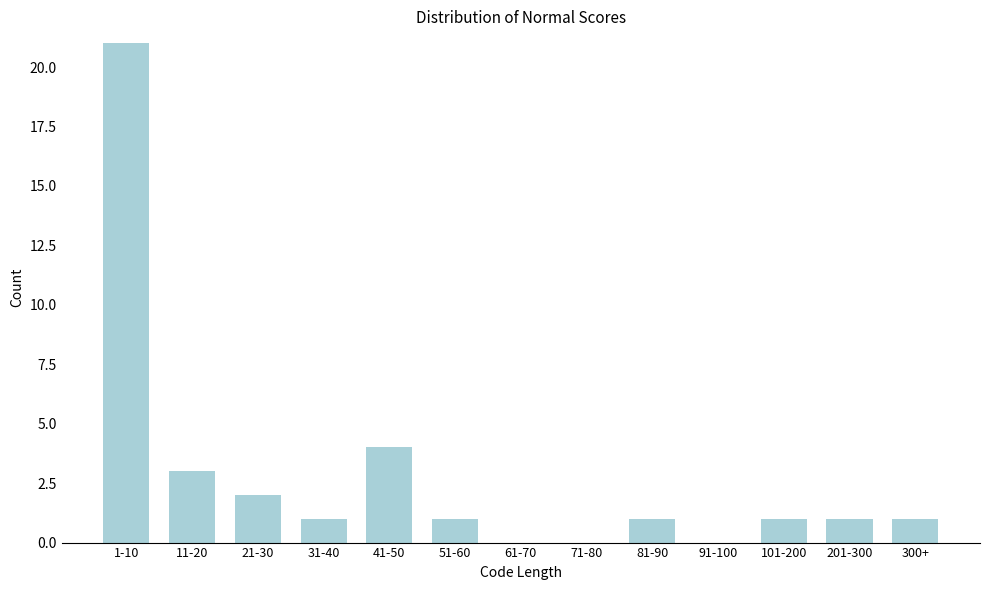

Reading right to left, list all the values displayed in this chart.

300+=1	201-300=1	101-200=1	91-100=0	81-90=1	71-80=0	61-70=0	51-60=1	41-50=4	31-40=1	21-30=2	11-20=3	1-10=21